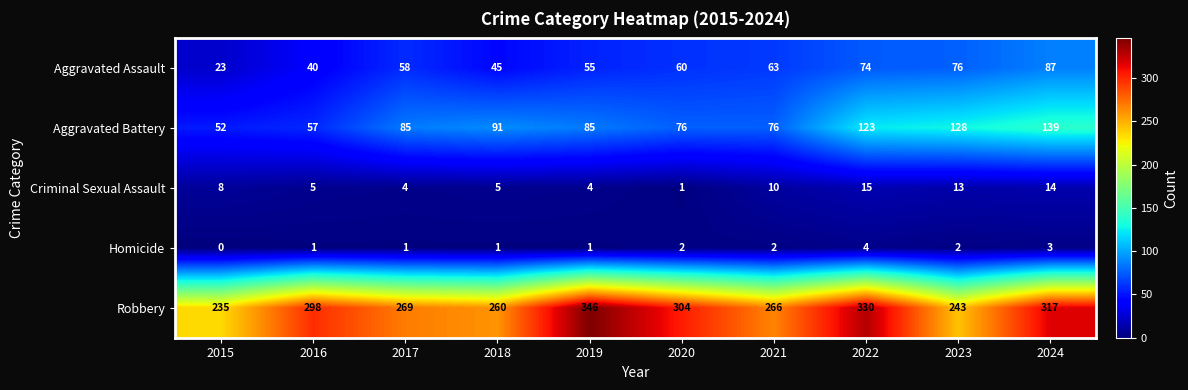

What is the total value across all series at 2024?

560